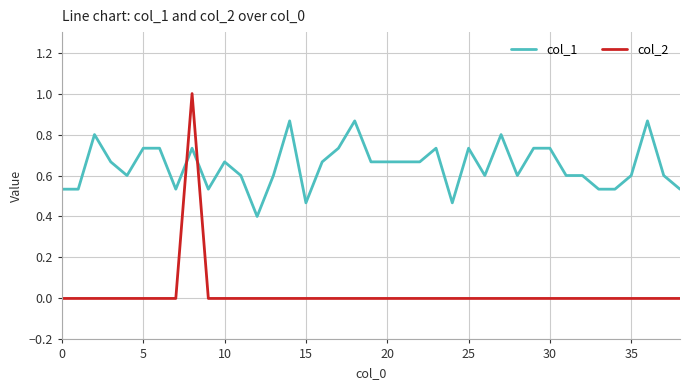

Which series has the largest range (max minus min)?

col_2